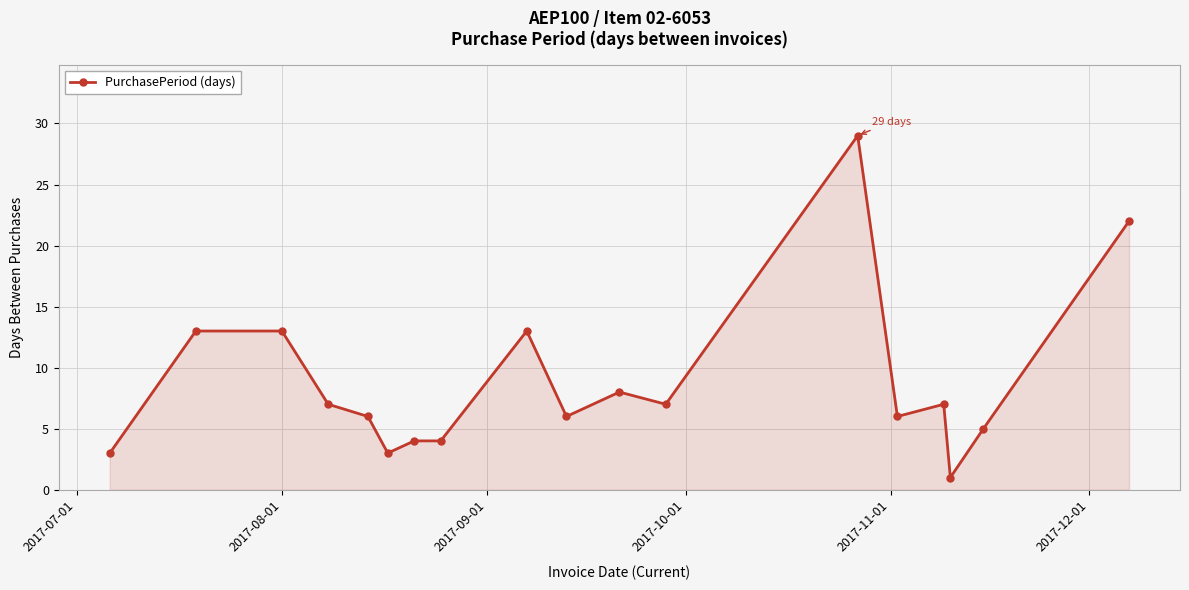

What is the smallest value displayed?

1